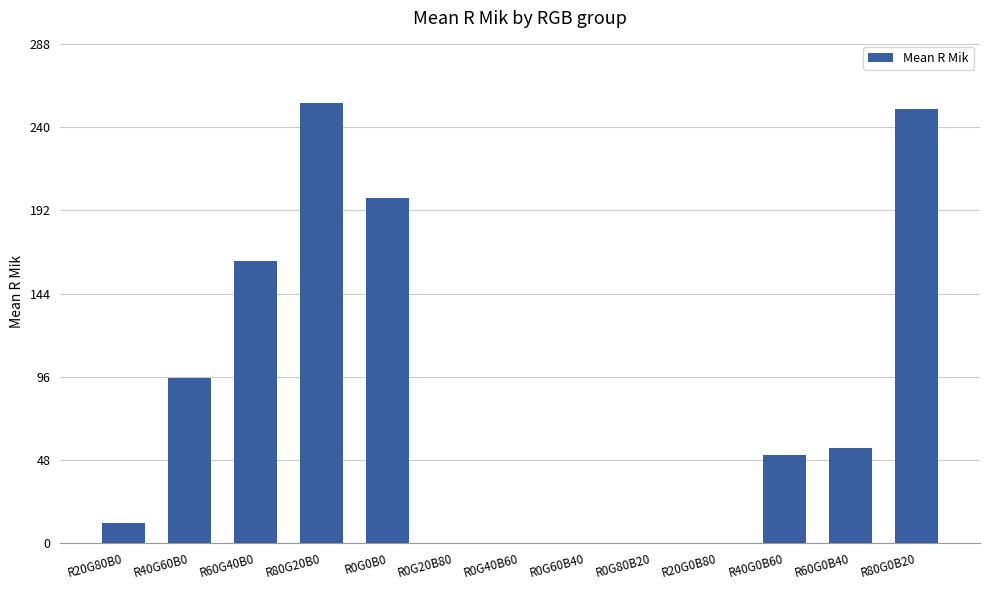

Reading left to right, transcribe all the data shown in this chart.

11.3	95.3	163.0	254.0	199.3	0.0	0.0	0.0	0.0	0.0	51.0	55.0	250.7